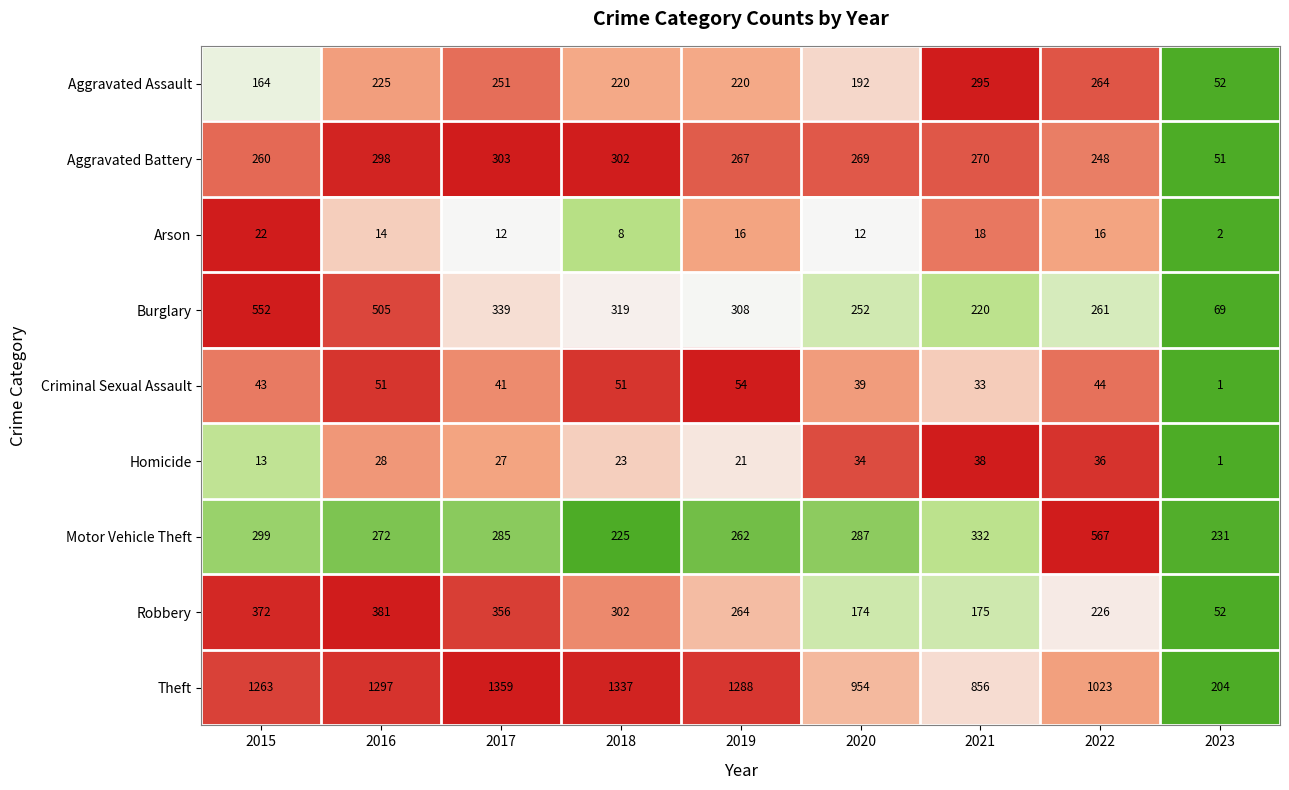

The value of Criminal Sexual Assault at 2015 is 43. True or false?

True